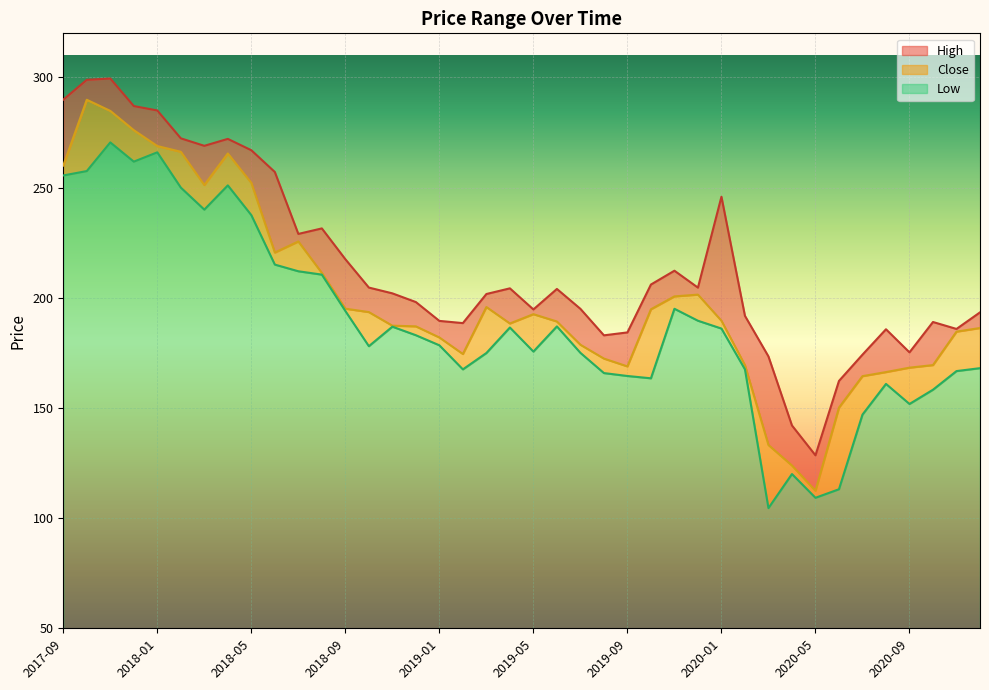

Reading left to right, extract all data points from this chart.

High: 2017-09=289.9	2017-10=298.9	2017-11=299.5	2017-12=287.0	2018-01=285.0	2018-02=272.4	2018-03=269.0	2018-04=272.1	2018-05=267.0	2018-06=257.1	2018-07=229.0	2018-08=231.5	2018-09=217.5	2018-10=204.6	2018-11=202.0	2018-12=198.1	2019-01=189.5	2019-02=188.5	2019-03=201.7	2019-04=204.3	2019-05=194.7	2019-06=204.0	2019-07=195.0	2019-08=182.9	2019-09=184.3	2019-10=206.0	2019-11=212.3	2019-12=204.6	2020-01=245.9	2020-02=191.8	2020-03=173.4	2020-04=142.1	2020-05=128.5	2020-06=162.2	2020-07=174.2	2020-08=185.7	2020-09=175.2	2020-10=189.0	2020-11=185.9	2020-12=193.4
Close: 2017-09=260.0	2017-10=289.9	2017-11=284.8	2017-12=276.0	2018-01=268.9	2018-02=266.2	2018-03=251.2	2018-04=265.5	2018-05=252.1	2018-06=220.5	2018-07=225.6	2018-08=211.3	2018-09=195.1	2018-10=193.5	2018-11=187.3	2018-12=187.0	2019-01=182.0	2019-02=174.5	2019-03=195.8	2019-04=188.3	2019-05=192.6	2019-06=189.2	2019-07=178.7	2019-08=172.4	2019-09=168.9	2019-10=194.8	2019-11=200.6	2019-12=201.4	2020-01=189.6	2020-02=169.4	2020-03=133.2	2020-04=123.9	2020-05=112.4	2020-06=150.1	2020-07=164.4	2020-08=166.3	2020-09=168.3	2020-10=169.4	2020-11=184.6	2020-12=186.3
Low: 2017-09=255.5	2017-10=257.5	2017-11=270.5	2017-12=261.8	2018-01=266.0	2018-02=250.0	2018-03=240.0	2018-04=251.0	2018-05=237.5	2018-06=215.1	2018-07=212.0	2018-08=210.5	2018-09=194.0	2018-10=178.0	2018-11=186.9	2018-12=183.0	2019-01=178.4	2019-02=167.5	2019-03=174.9	2019-04=186.5	2019-05=175.6	2019-06=187.0	2019-07=175.0	2019-08=165.8	2019-09=164.5	2019-10=163.4	2019-11=195.0	2019-12=189.6	2020-01=186.0	2020-02=167.5	2020-03=104.6	2020-04=120.0	2020-05=109.2	2020-06=113.1	2020-07=147.0	2020-08=160.9	2020-09=151.8	2020-10=158.3	2020-11=166.7	2020-12=168.1